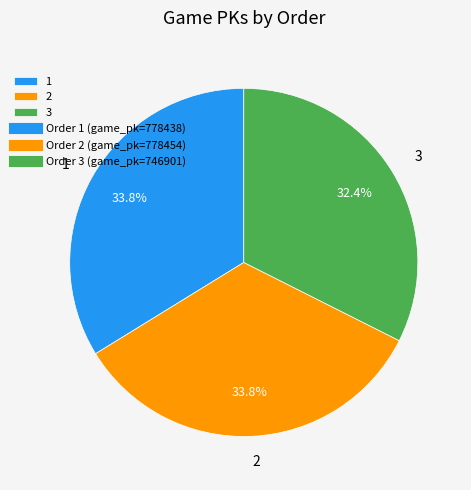

Between 1 and 3, which is larger?

1